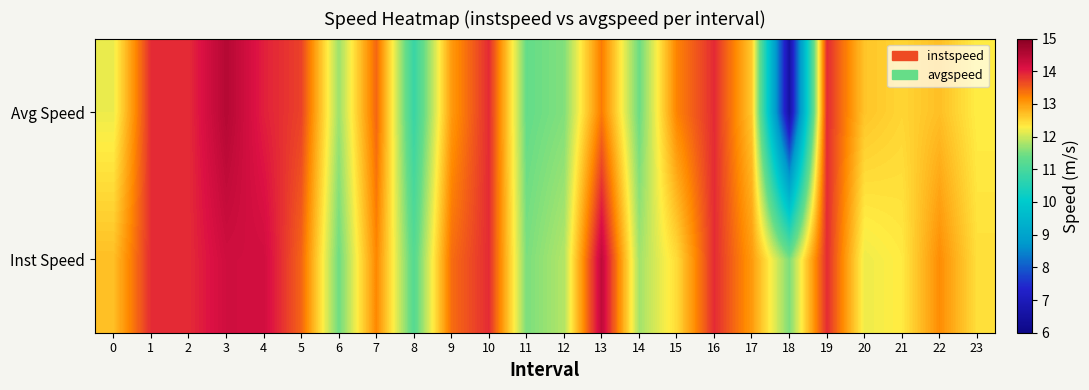

What is the greatest value displayed?

14.5